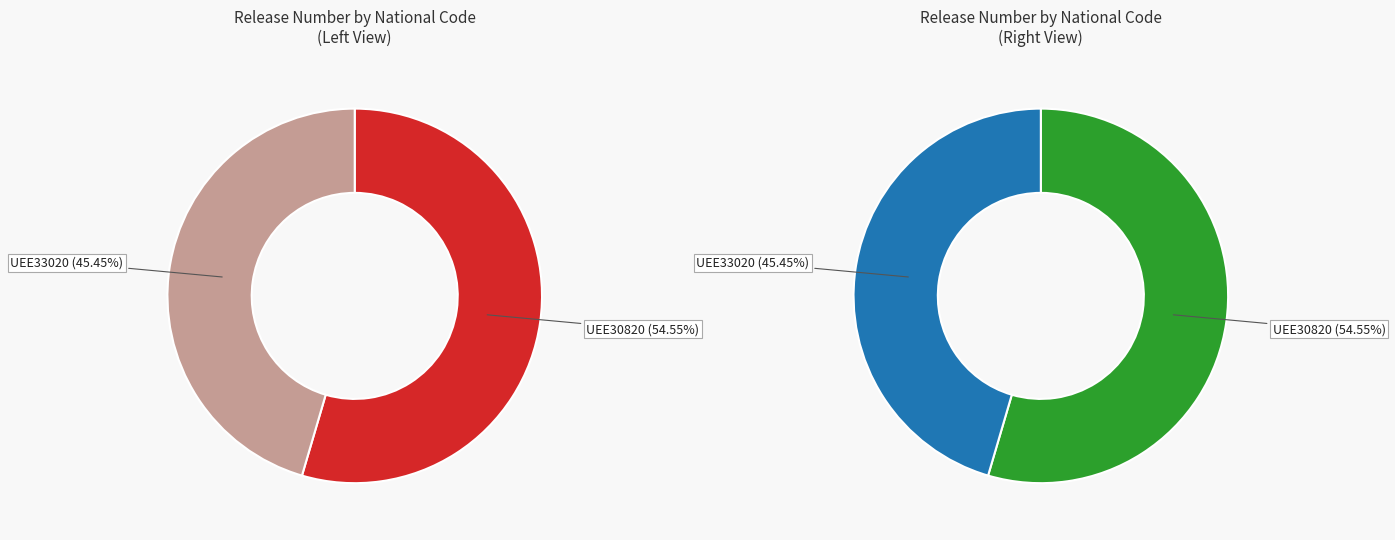

Does UEE30820 represent more than half of the total?

Yes